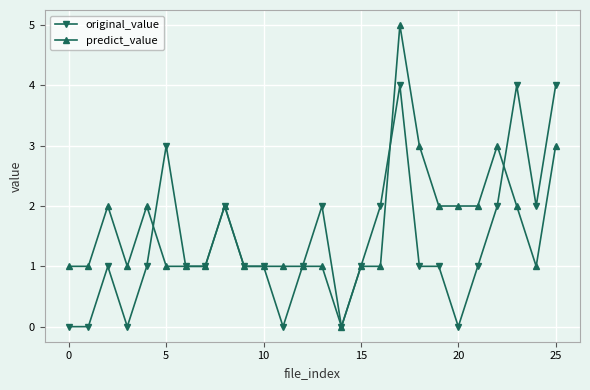

Which series has the largest total across all categories?

predict_value